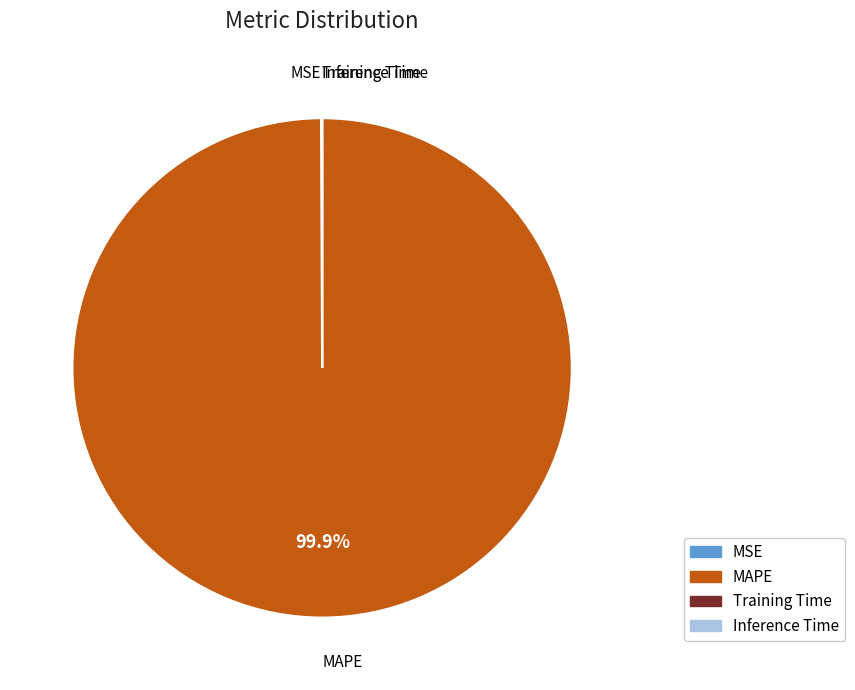

Is there any slice that represents more than half of the pie?

Yes